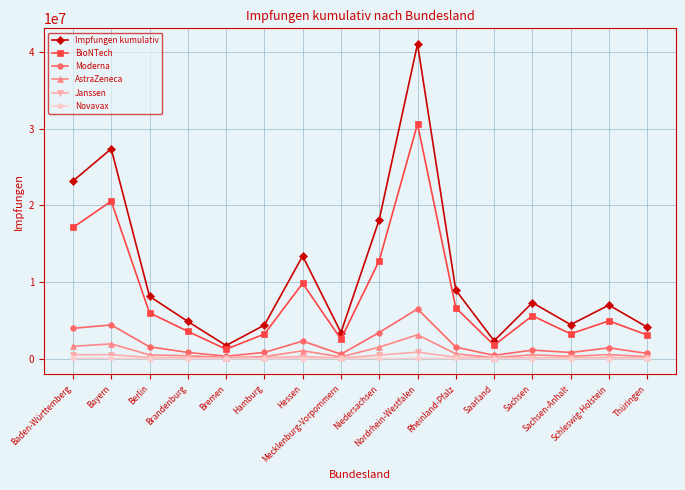

How many data points does each series have?

16